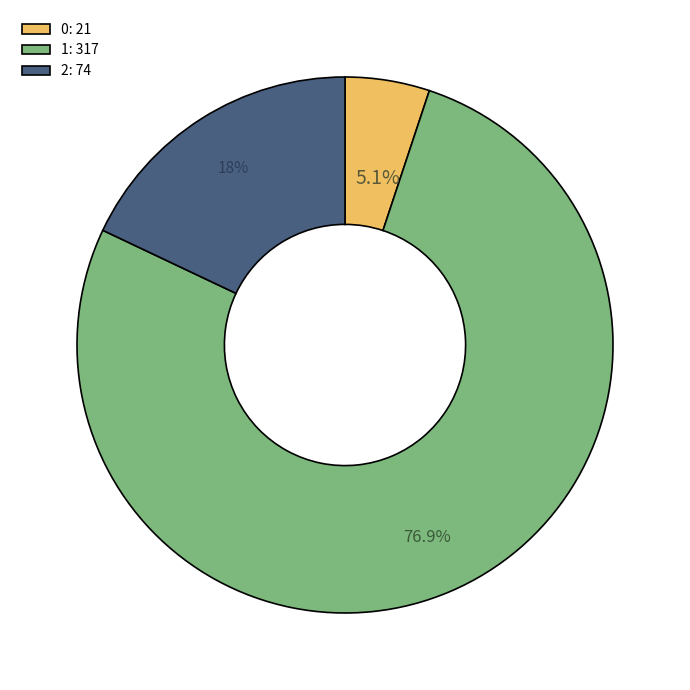

How much of the chart is everything except 2: 74?

82.0%